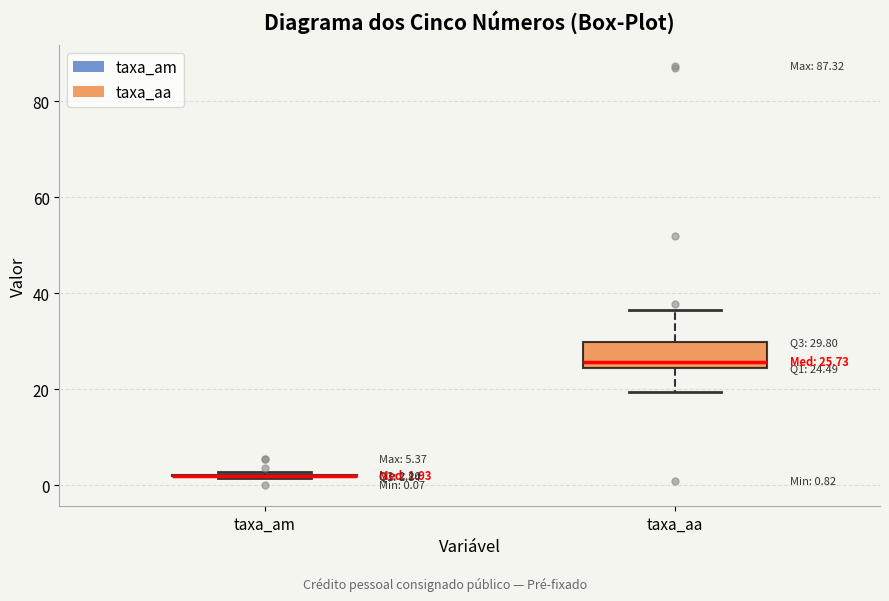

Which box is the tallest, from its lower edge to its upper edge?

taxa_aa